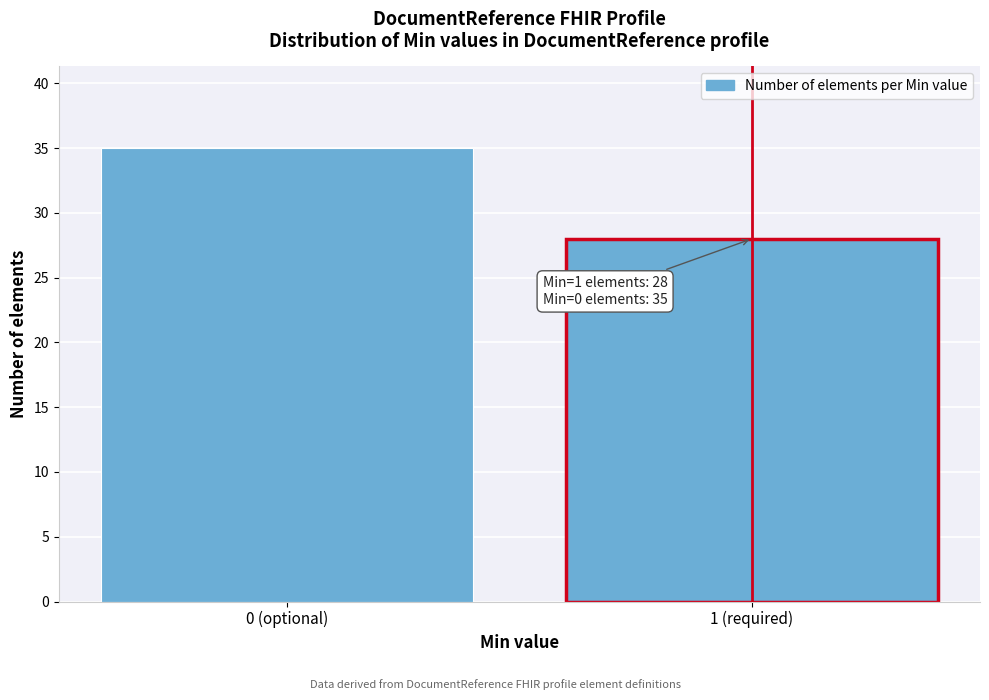

Reading left to right, extract all data points from this chart.

35	28